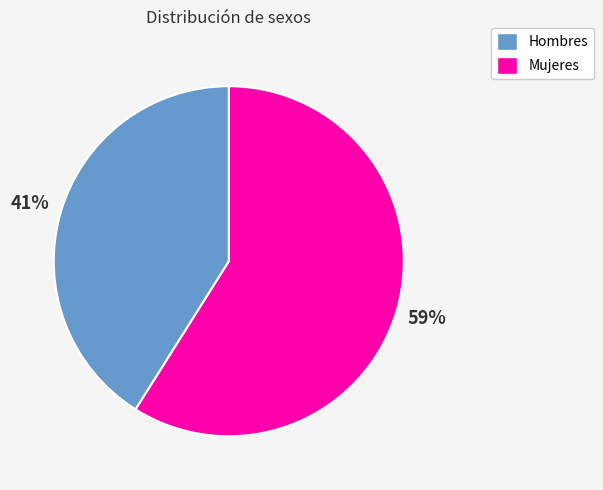

Is there any slice that represents more than half of the pie?

Yes